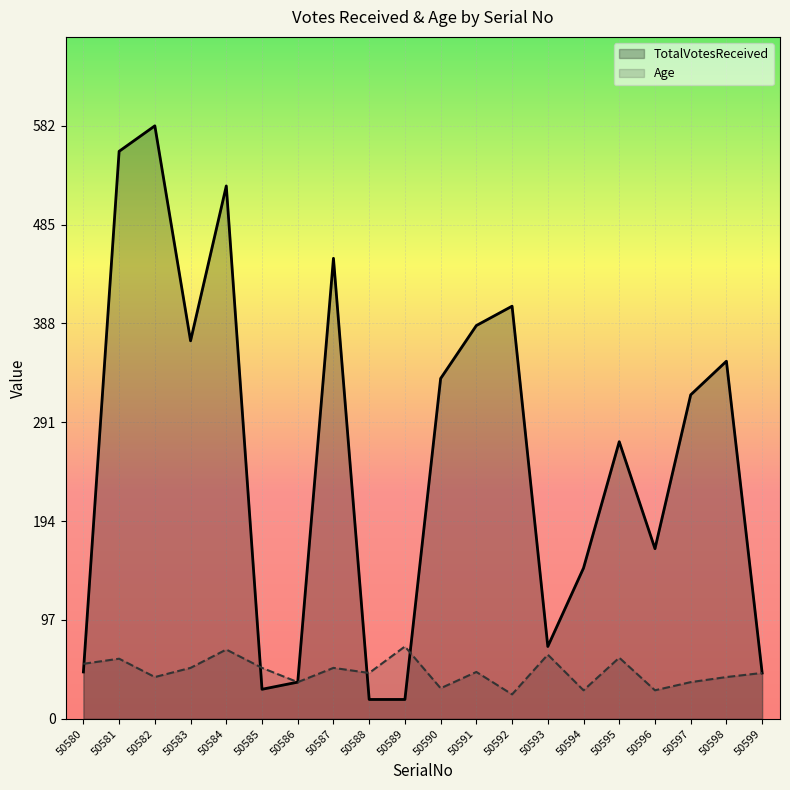

How many lines are shown in the chart?

2